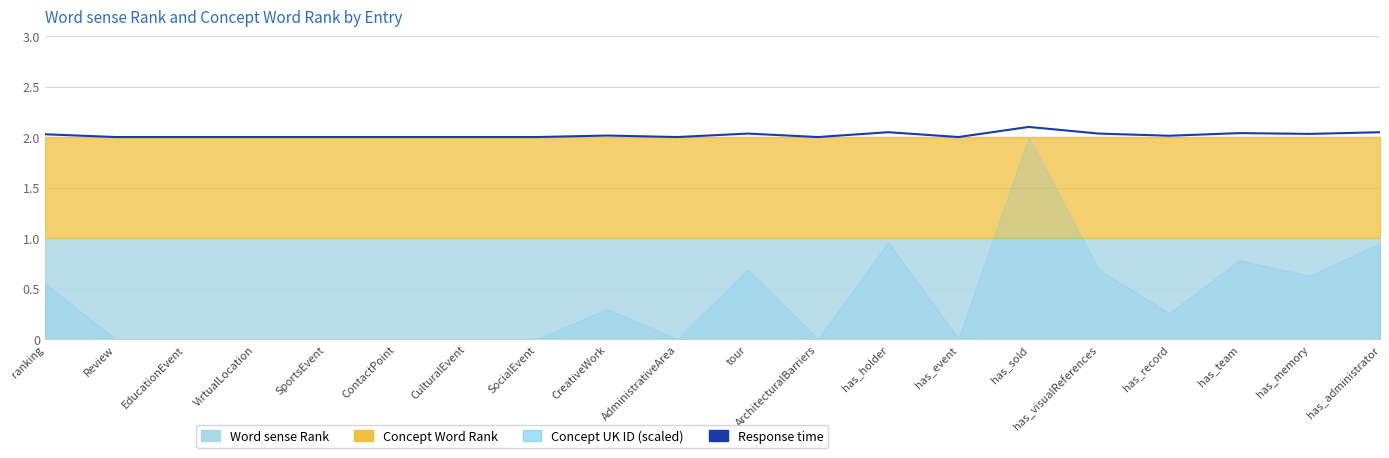

Where is the first local minimum?

Review